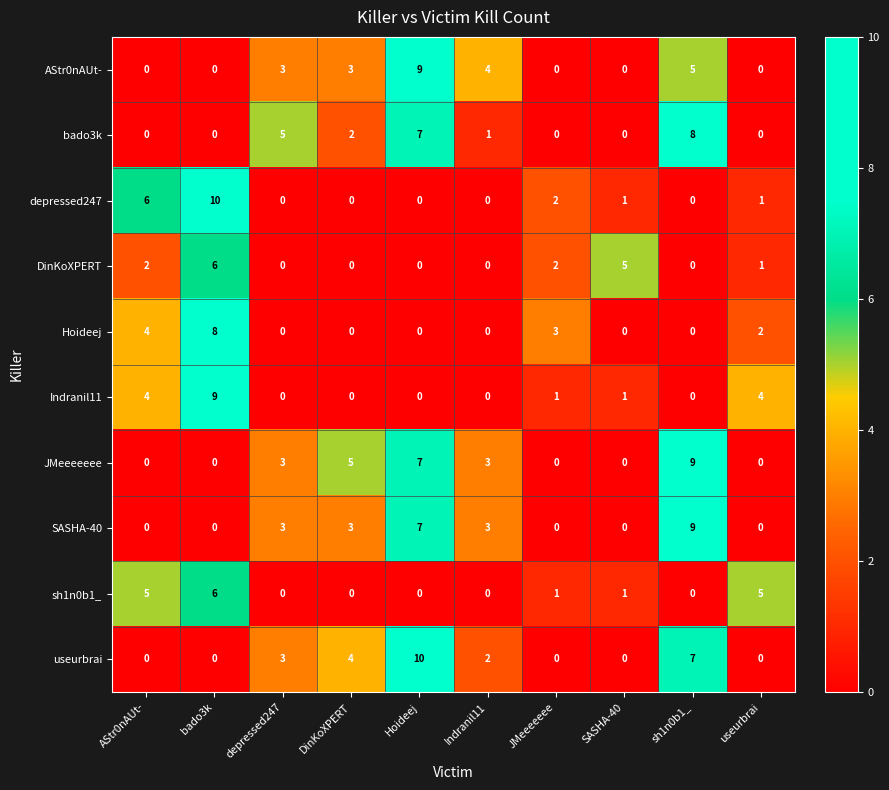

At which category is the sum across all series the highest?

Hoideej